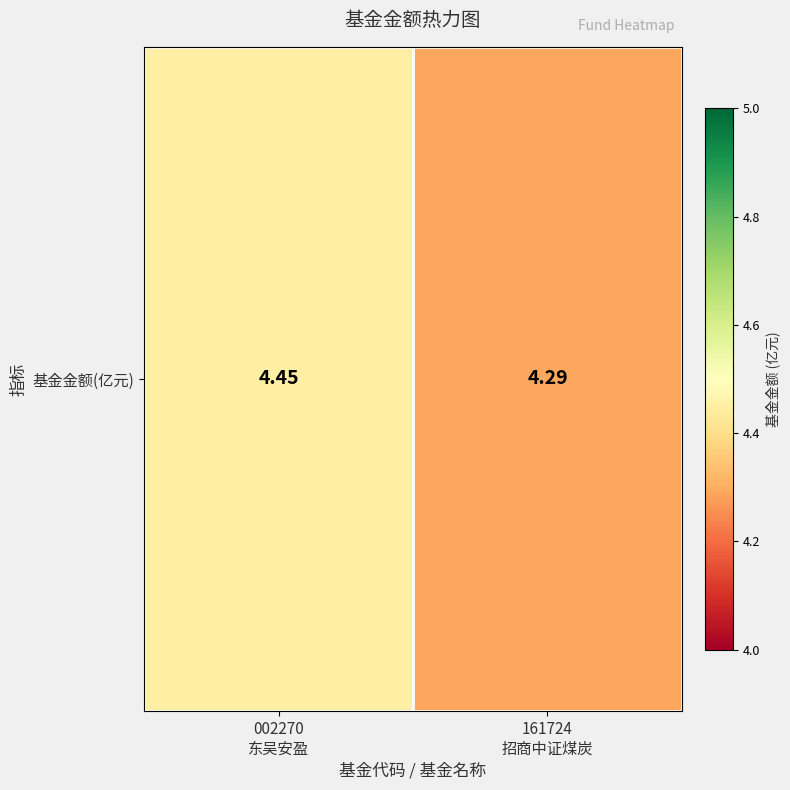

Reading left to right, what are all the values shown in this chart?

002270
东吴安盈=4.5	161724
招商中证煤炭=4.3